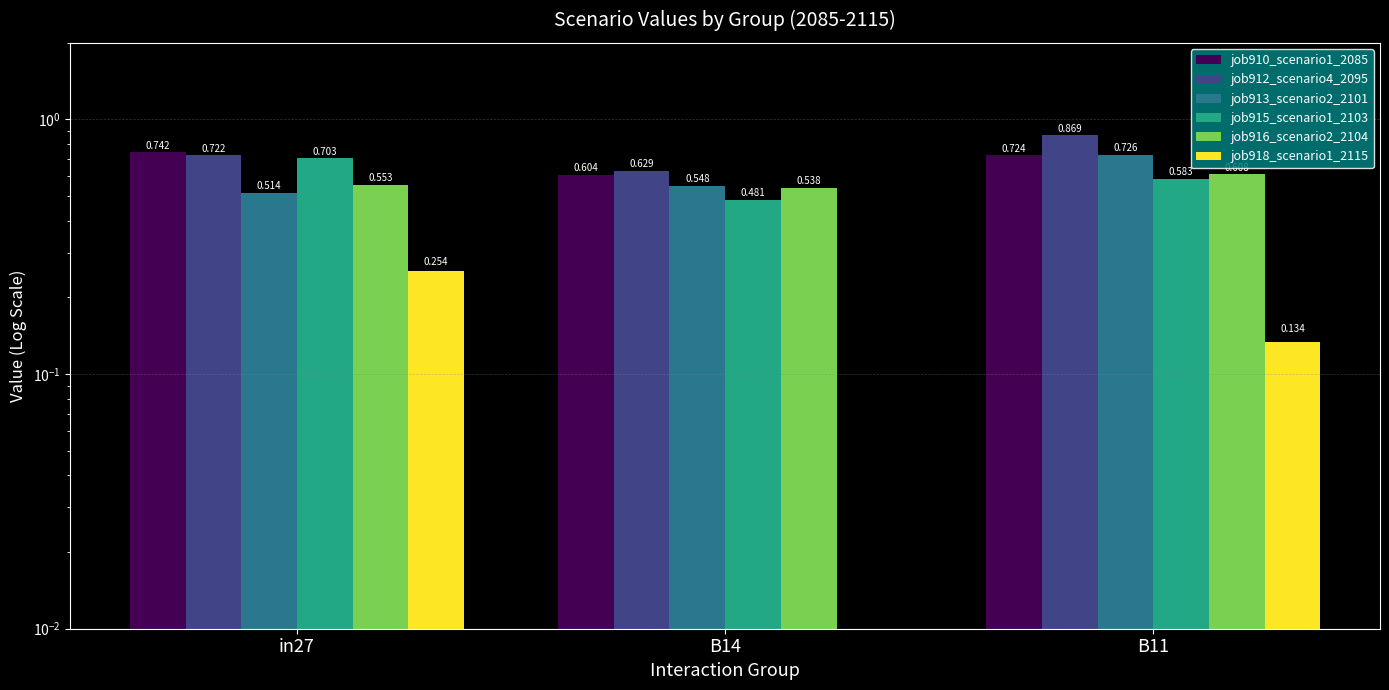

How many job910_scenario1_2085 values are between 0 and 1?

3